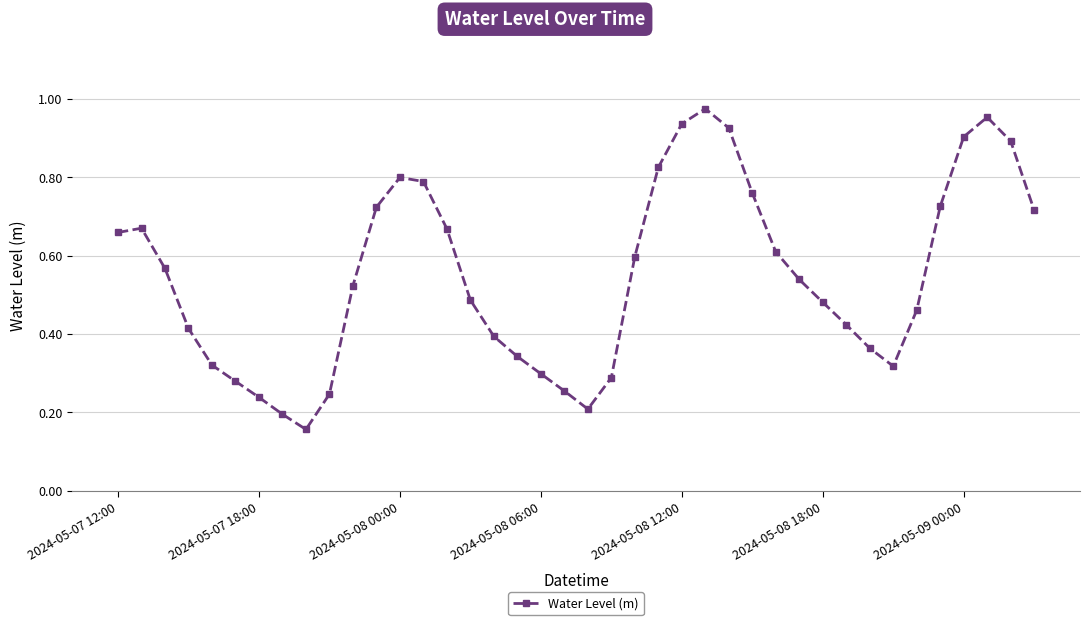

True or false: the data has more than 0 interior local peaks.

True